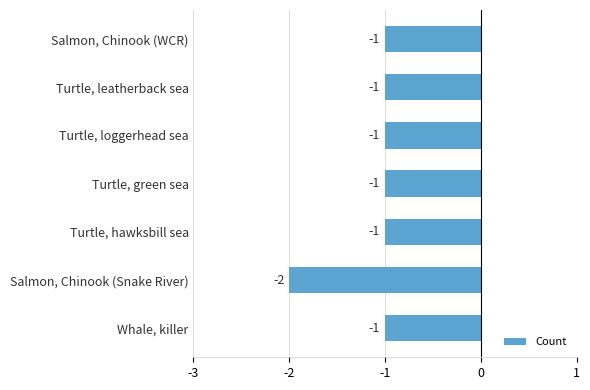

Count the values in the range -1 to 0.

6